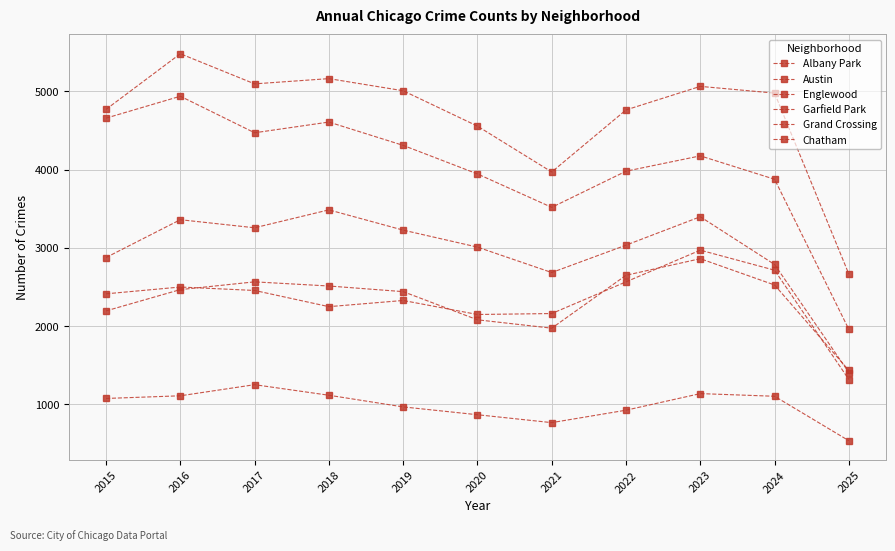

What is the approximate value of Grand Crossing at 2019, to the nearest 100?

2300